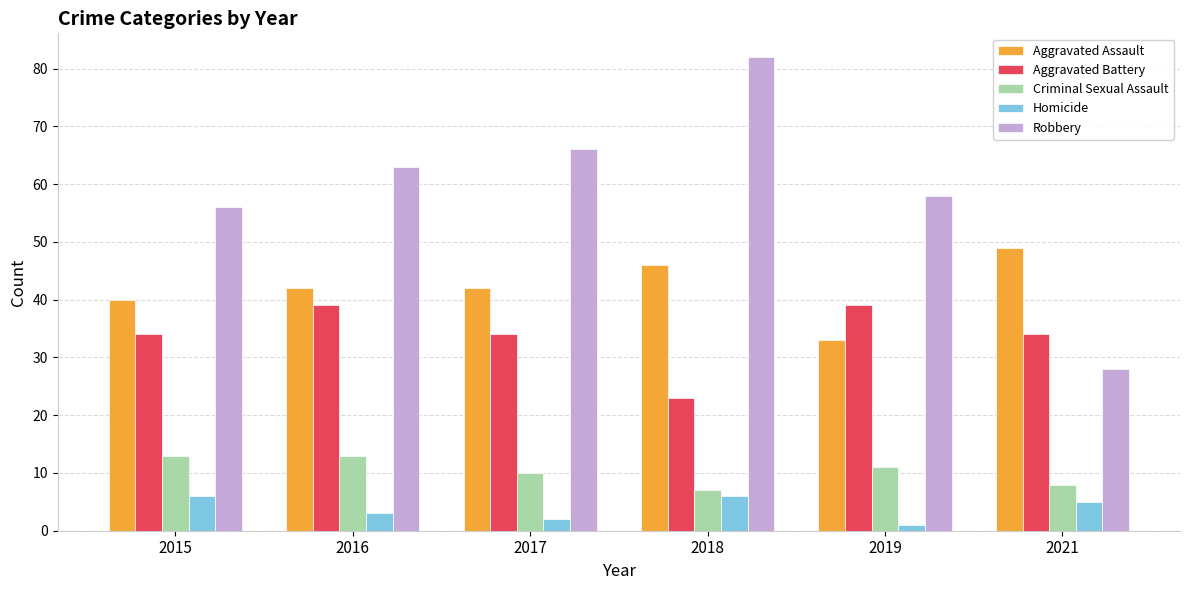

What is the value of the Aggravated Battery bar at the 2nd from the left?

39